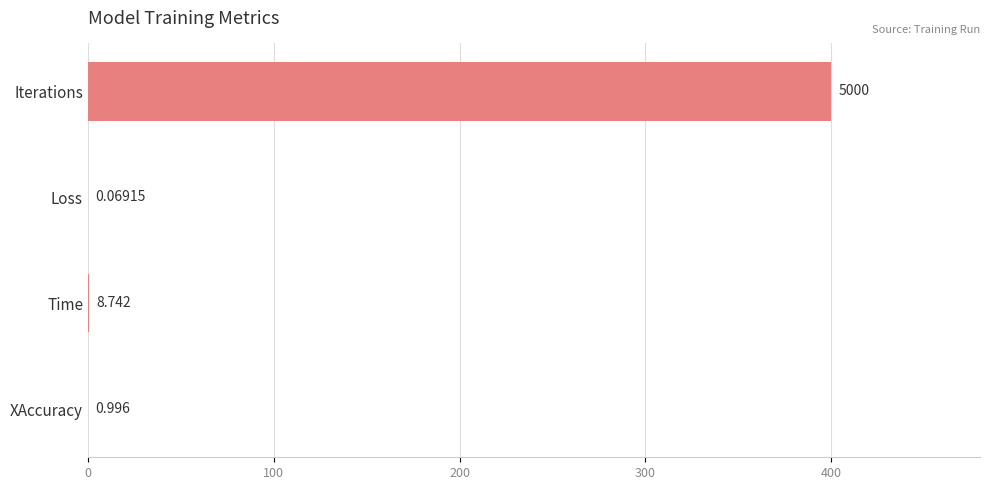

Are the bars horizontal?

Yes